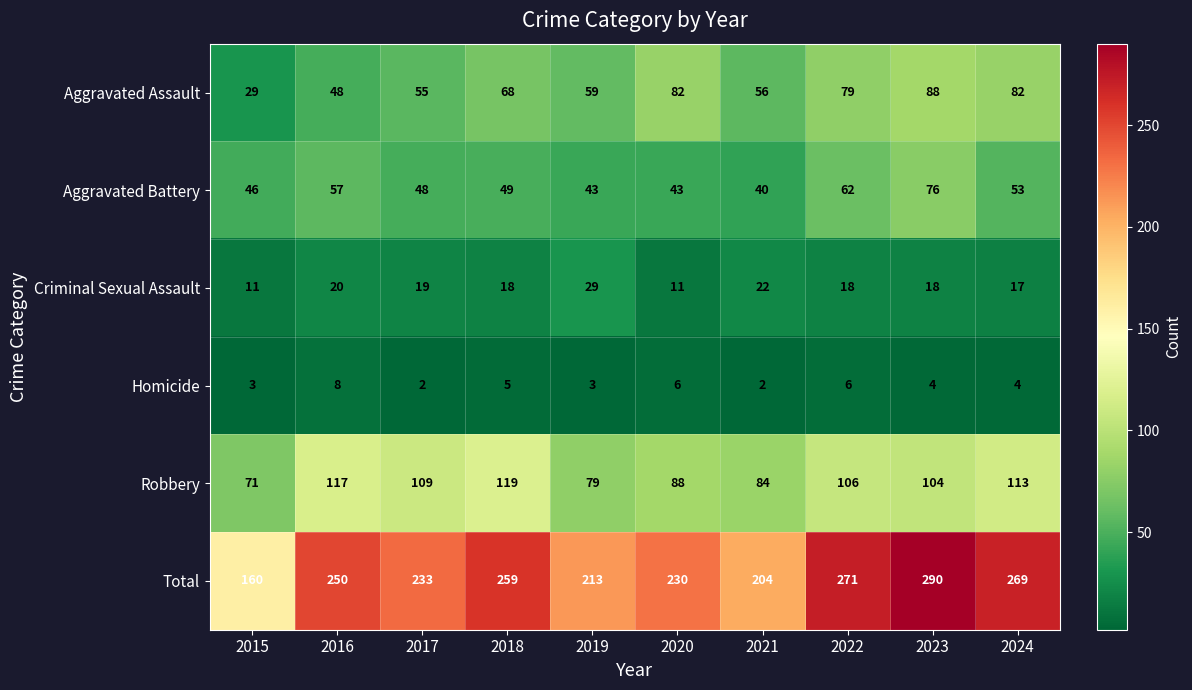

What is the total value across all series at 2017?

466